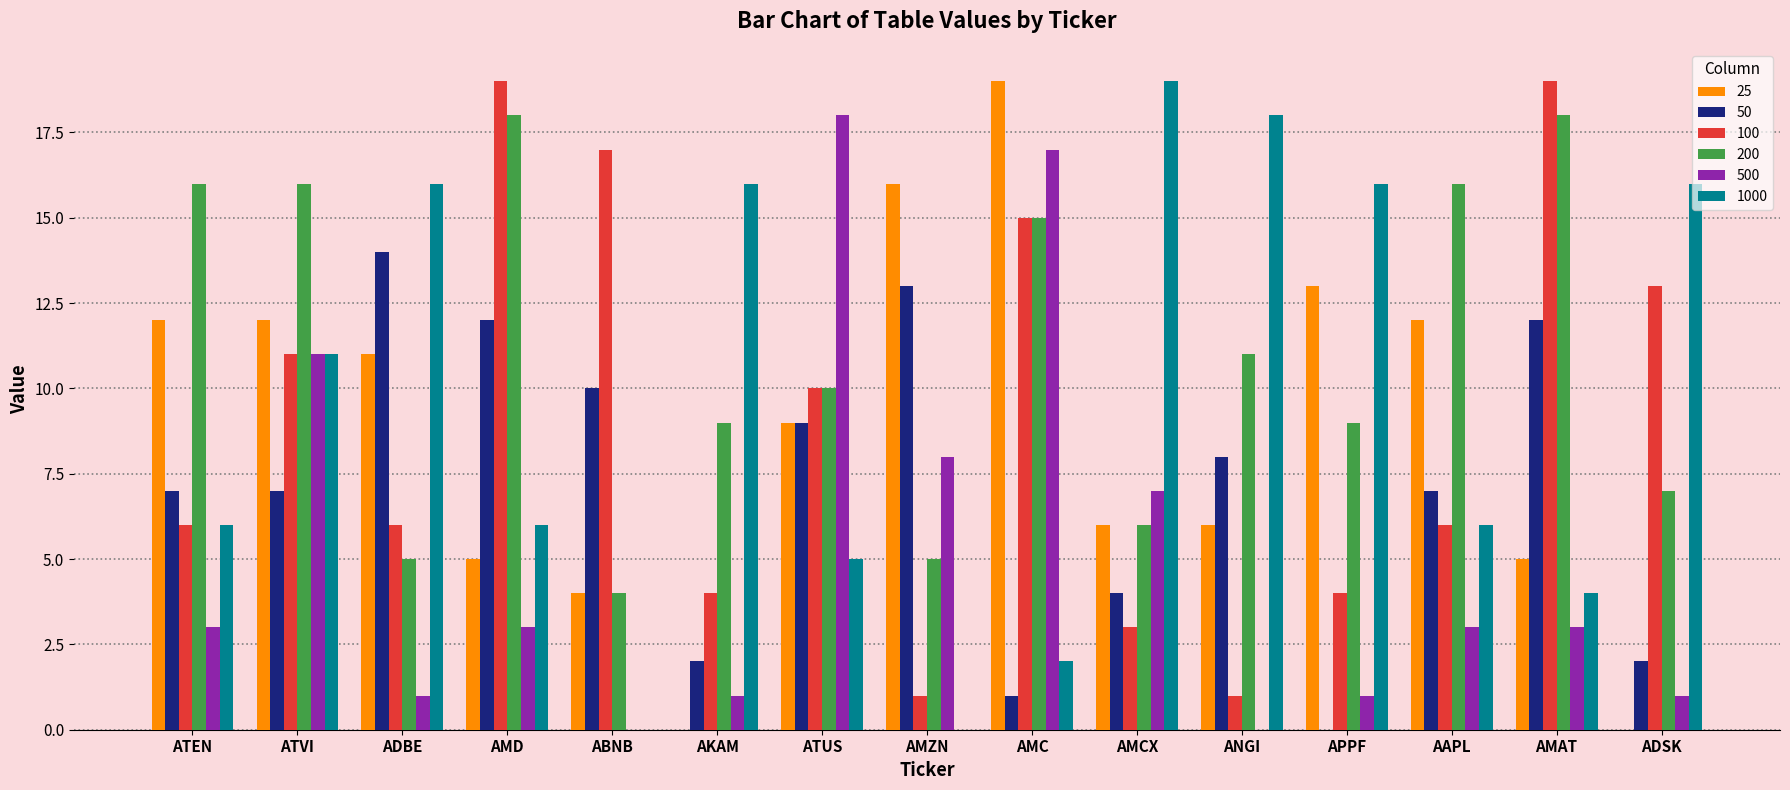

Which series changed the most between AKAM and APPF?

25